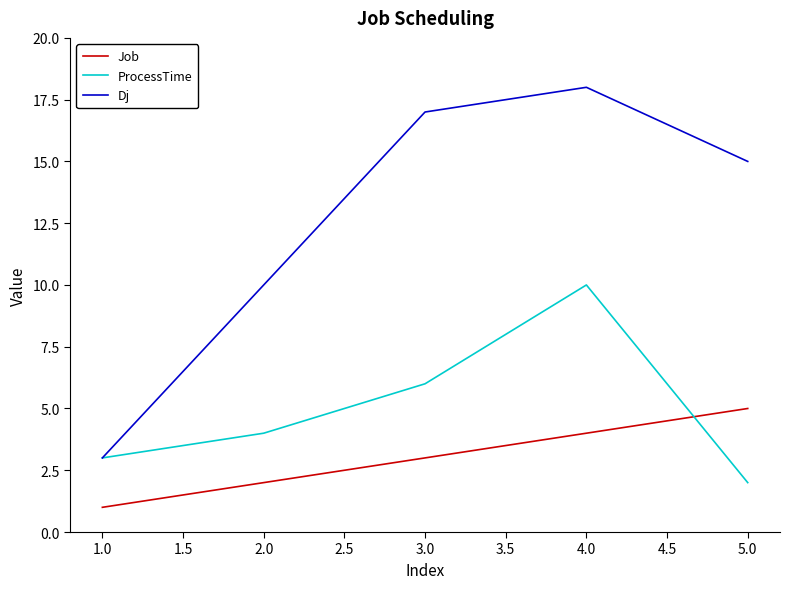

Count the number of data series in this chart.

3